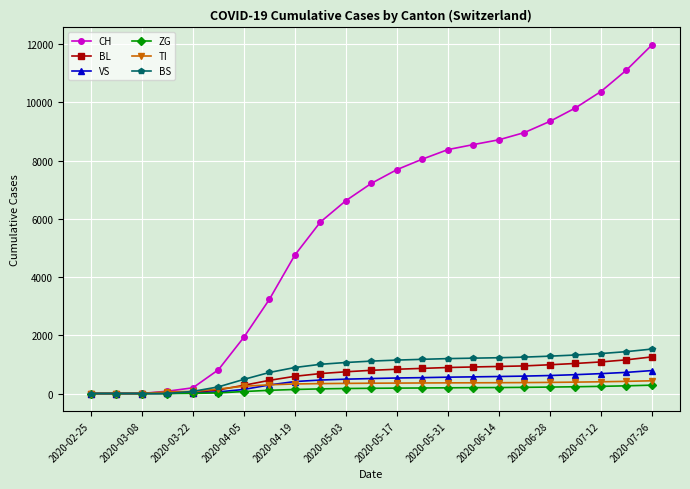

What is the greatest value displayed?

11972